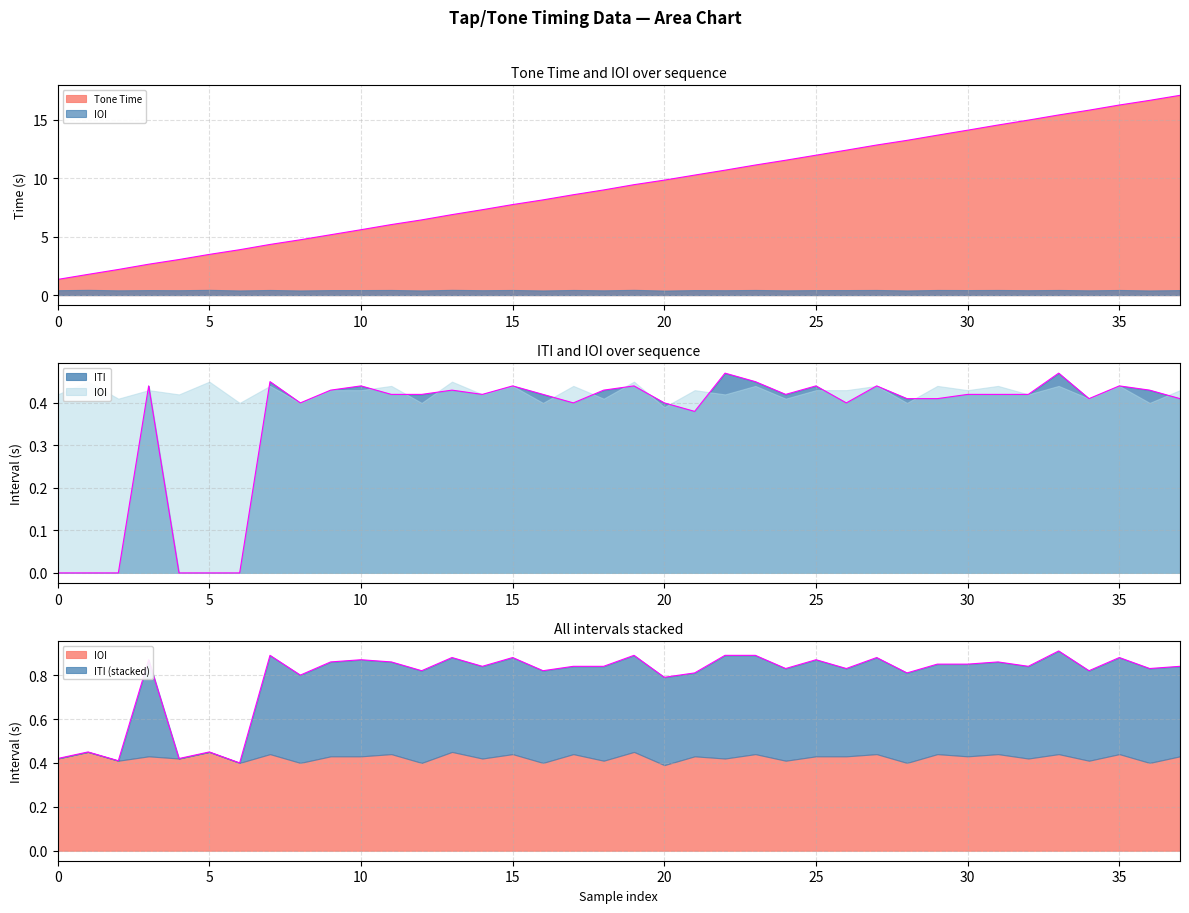

How many positive values does the ITI series have?

32